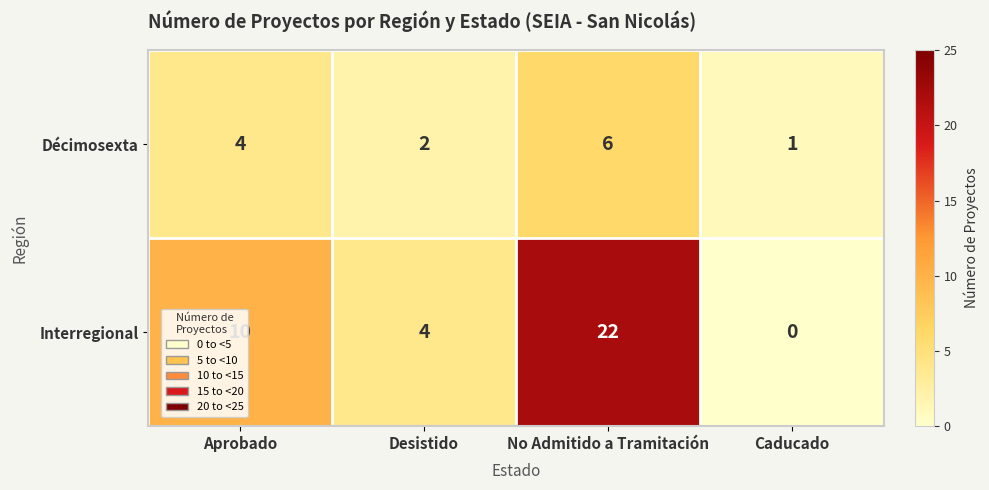

Where is Interregional nearest to the value 11?

Aprobado